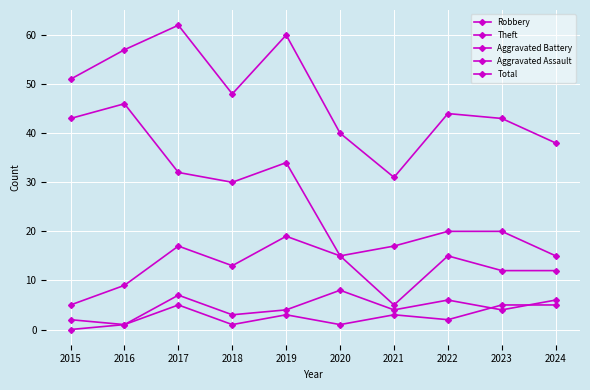

Count the number of data series in this chart.

5